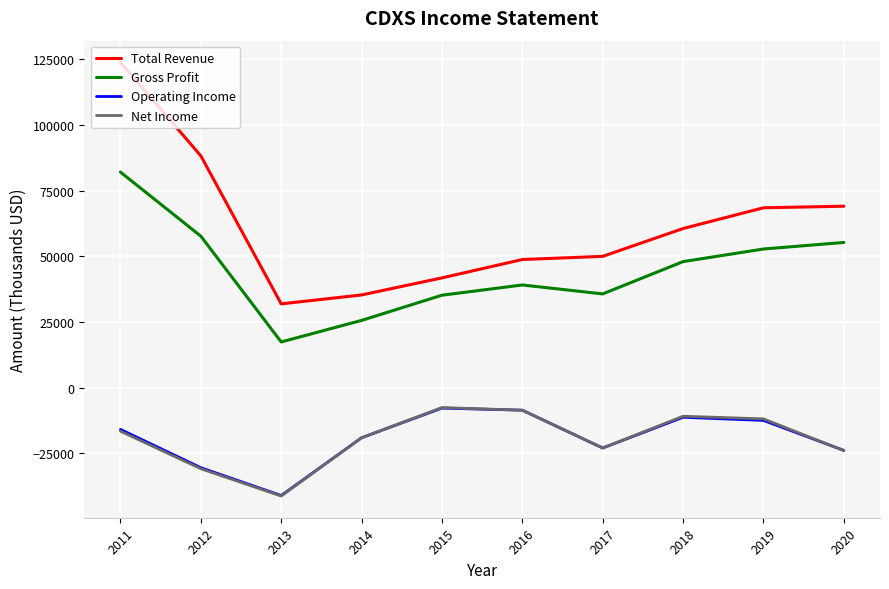

What is the minimum value shown in the chart?

-41300